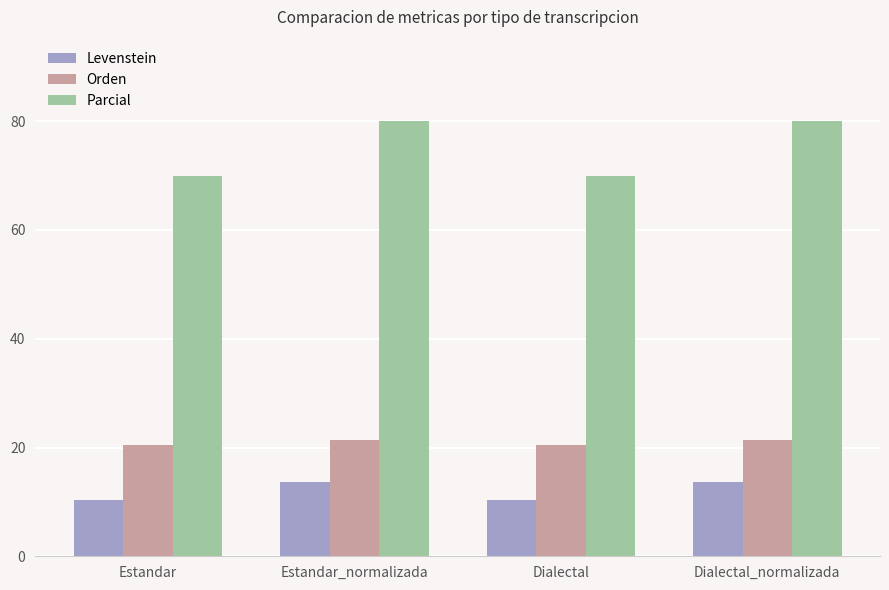

What is the sum of the Levenstein values at Dialectal and Dialectal_normalizada?

24.2